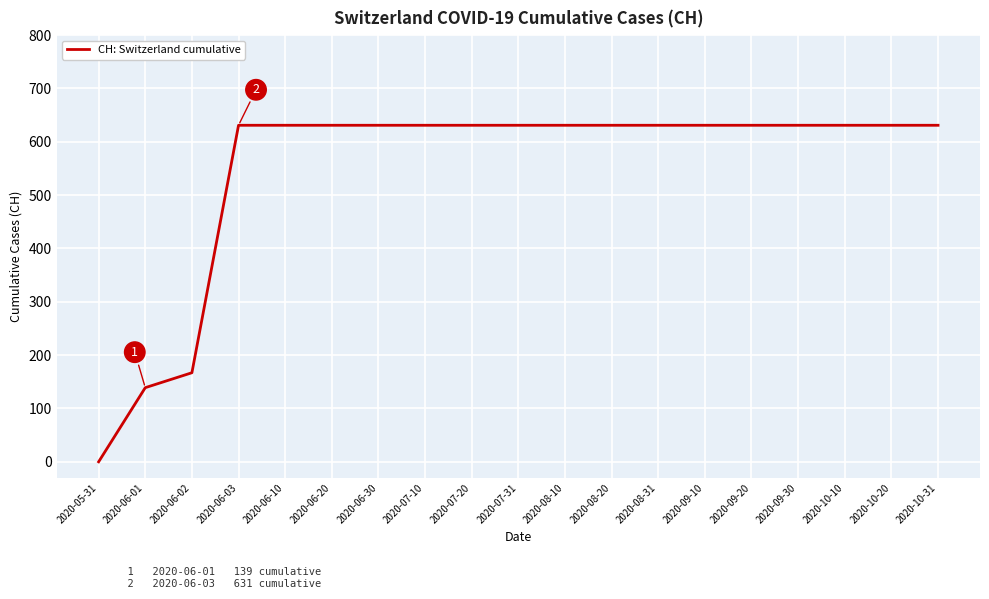

The chart shows a value of 631 at 2020-07-31. True or false?

True